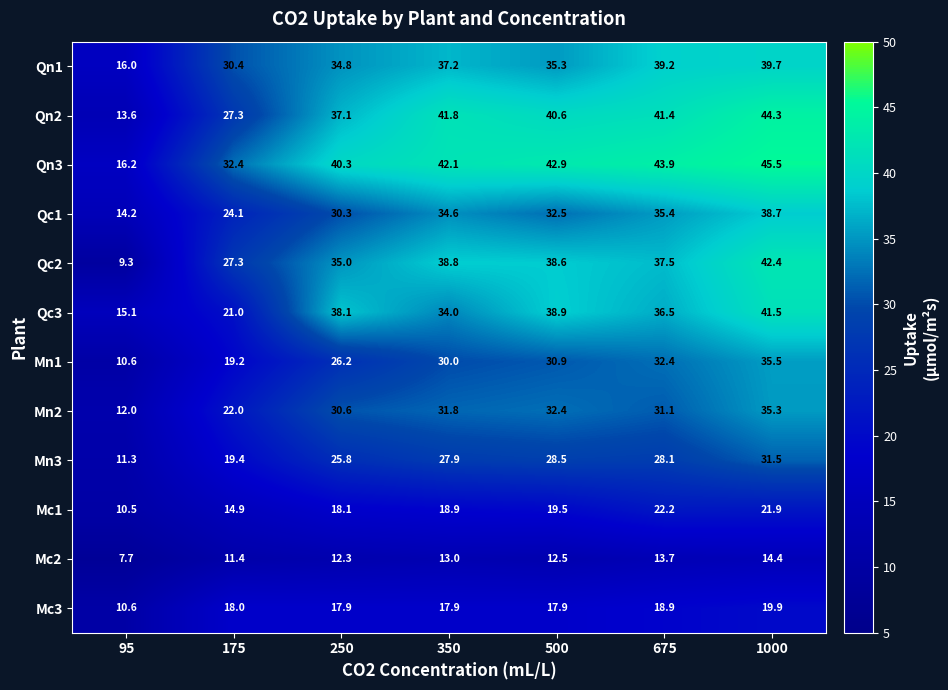

The Qc1 series shows 34.6 at 350. True or false?

True